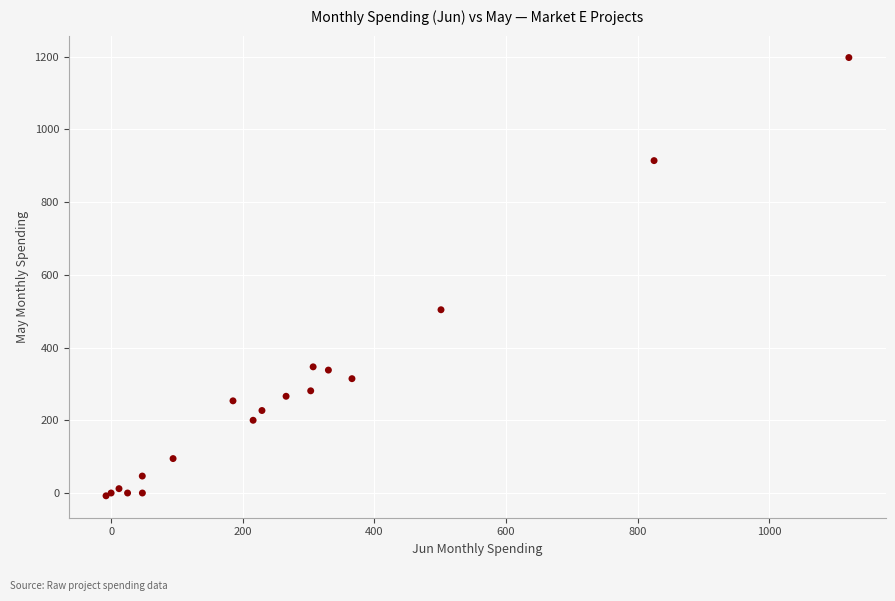

What Y value in the scatter plot is closest to 594?

503.9